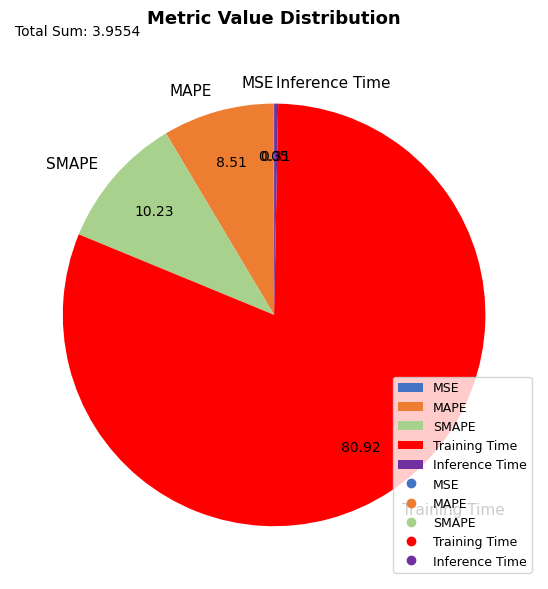

Is Inference Time the majority of the pie?

No